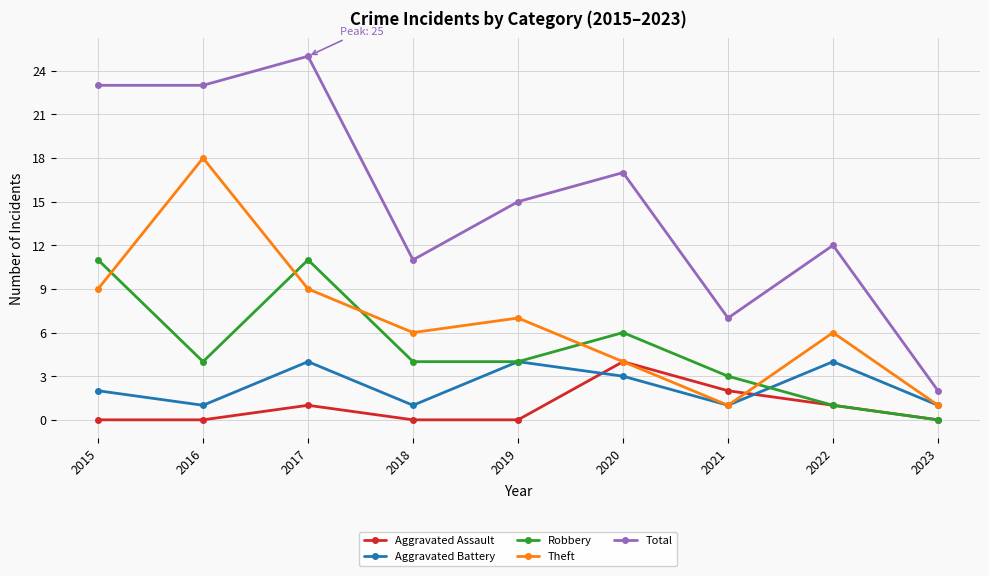

Reading right to left, list all the values displayed in this chart.

Aggravated Assault: 2023=0	2022=1	2021=2	2020=4	2019=0	2018=0	2017=1	2016=0	2015=0
Aggravated Battery: 2023=1	2022=4	2021=1	2020=3	2019=4	2018=1	2017=4	2016=1	2015=2
Robbery: 2023=0	2022=1	2021=3	2020=6	2019=4	2018=4	2017=11	2016=4	2015=11
Theft: 2023=1	2022=6	2021=1	2020=4	2019=7	2018=6	2017=9	2016=18	2015=9
Total: 2023=2	2022=12	2021=7	2020=17	2019=15	2018=11	2017=25	2016=23	2015=23